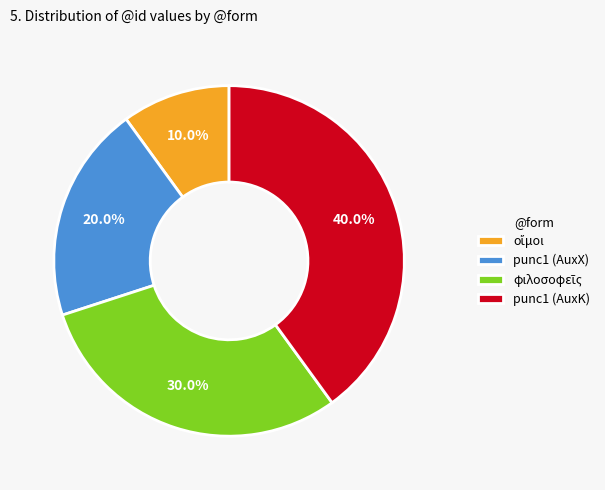

Is there a majority slice in this chart?

No